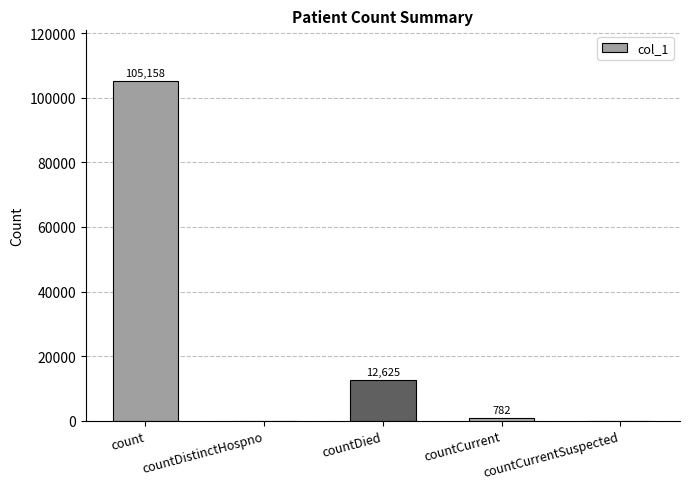

How many values are above zero?

3